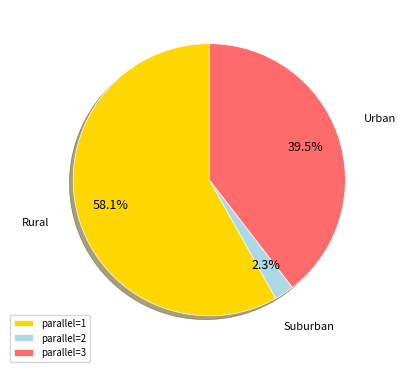

What is the smallest slice in the pie chart?

parallel=2